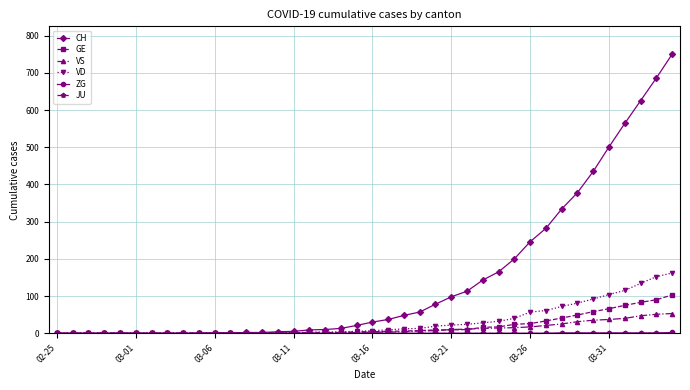

What is the greatest value displayed?

750